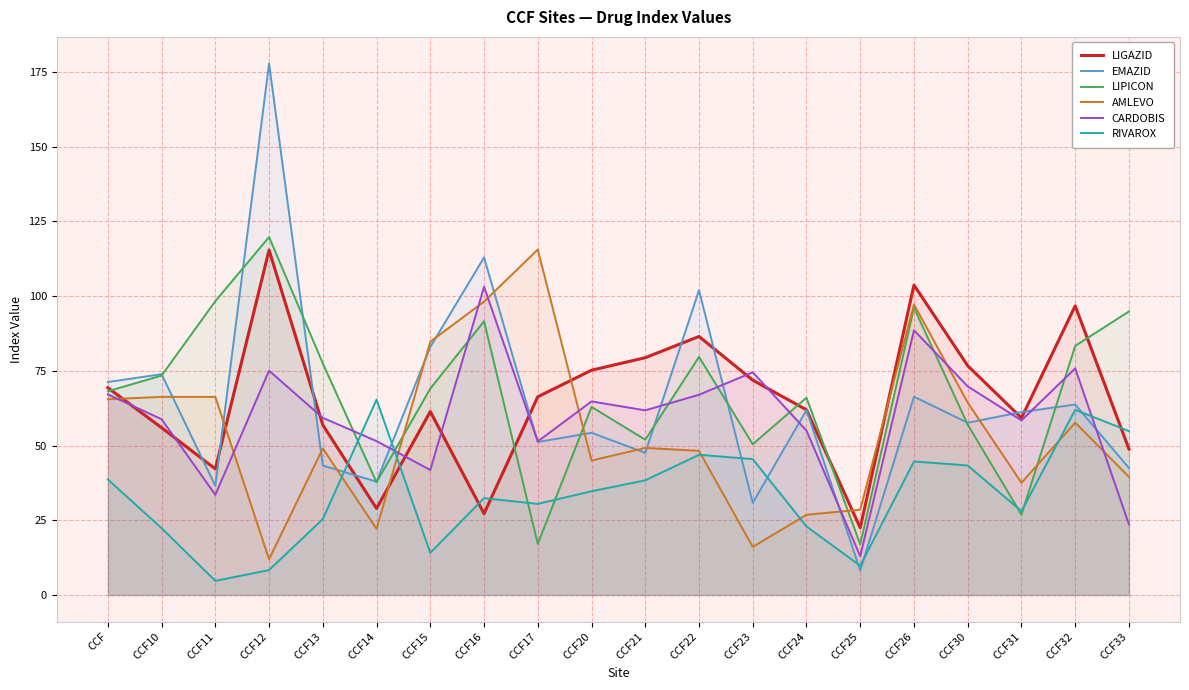

Reading left to right, list all the values displayed in this chart.

LIGAZID: 69.3	56.0	42.2	115.4	56.9	29.0	61.4	27.2	66.3	75.2	79.4	86.5	71.9	62.0	22.5	103.7	76.7	59.2	96.7	48.9
EMAZID: 71.3	73.9	36.5	177.8	43.3	37.9	83.0	112.9	51.2	54.3	47.6	102.0	30.8	61.9	8.2	66.4	57.6	61.2	63.7	42.5
LIPICON: 68.2	73.4	98.3	119.8	77.5	37.7	69.1	91.6	17.1	62.9	52.0	79.7	50.5	66.0	16.9	96.1	57.0	26.9	83.4	94.9
AMLEVO: 65.5	66.3	66.3	12.0	49.0	22.1	84.8	98.2	115.6	45.0	49.2	48.2	16.1	26.8	28.6	97.2	64.4	37.6	57.7	39.5
CARDOBIS: 67.1	58.8	33.5	75.0	59.3	51.5	41.8	103.1	51.4	64.8	61.8	67.0	74.5	55.0	13.0	88.6	69.8	58.4	75.8	23.6
RIVAROX: 38.7	22.4	4.7	8.3	25.4	65.4	14.1	32.4	30.5	34.7	38.4	46.9	45.5	22.9	9.8	44.7	43.3	28.0	62.0	54.8